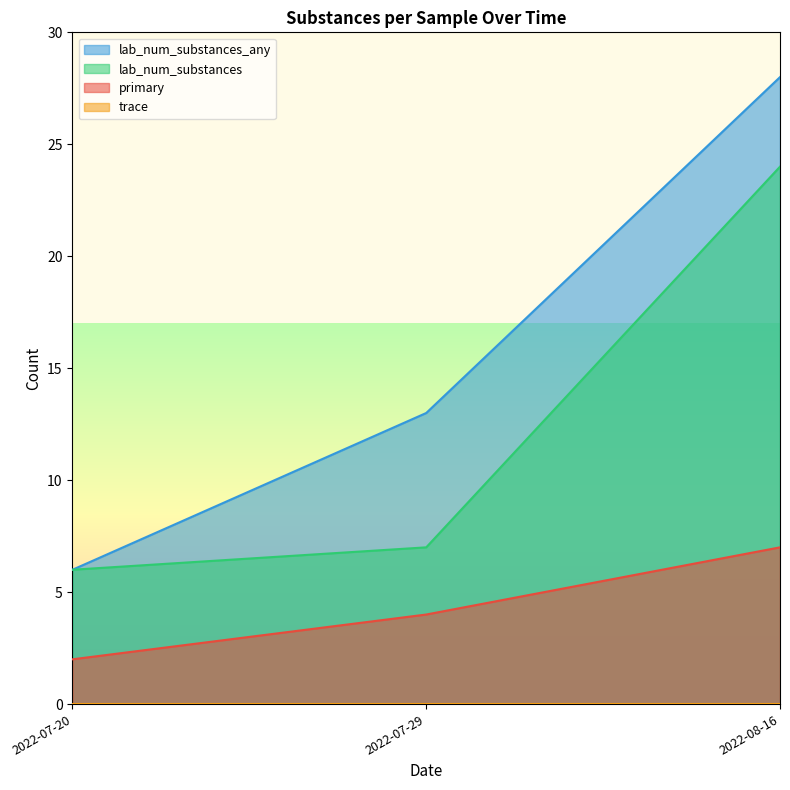

The value of primary at 2022-08-16 is 2. True or false?

False